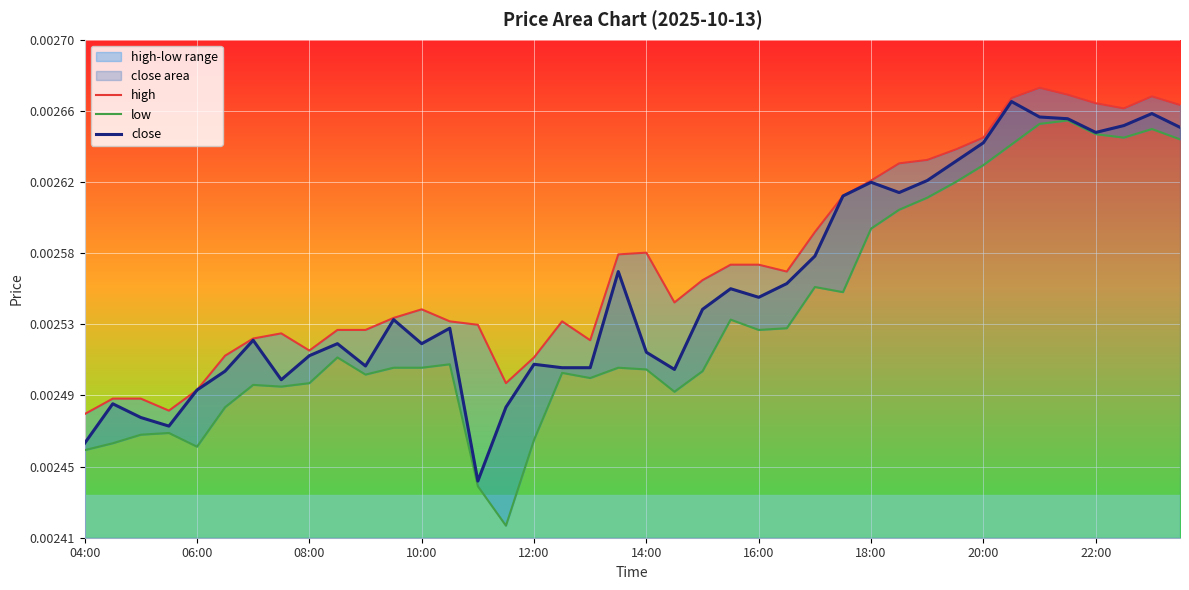

Which category has the highest value across all series?

34